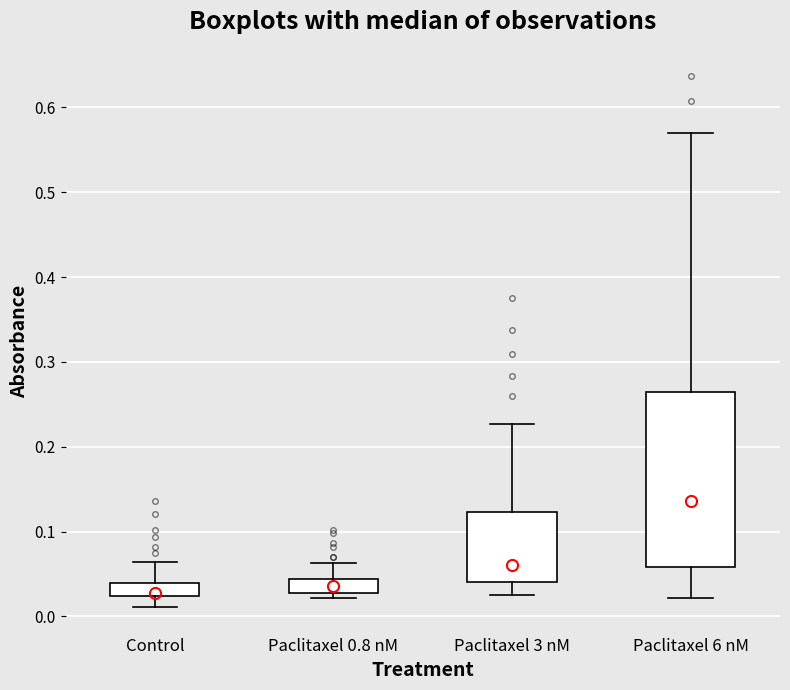

Where does the upper whisker of the box for Control end on the y-axis? The values are not printed on the chart, so give them approximately, as read against the axis.

0.06